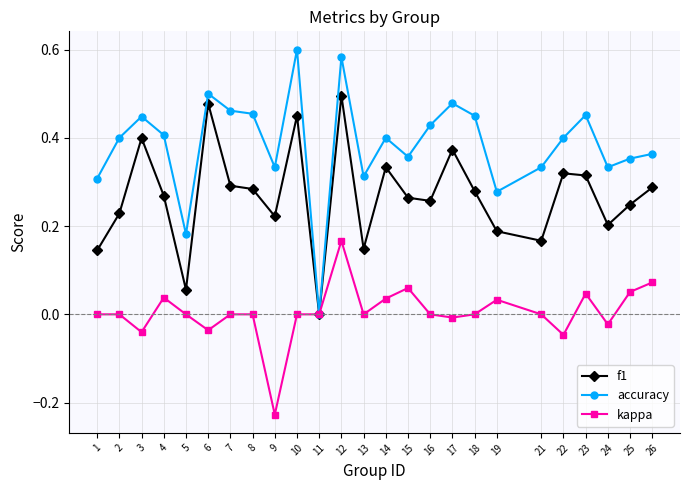

At which category is the sum across all series the highest?

12